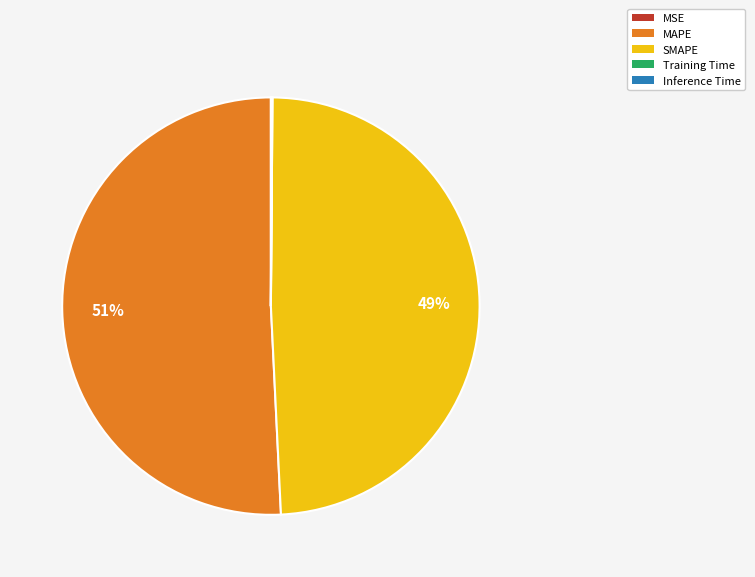

Is it true that SMAPE is 37% of the pie?

False